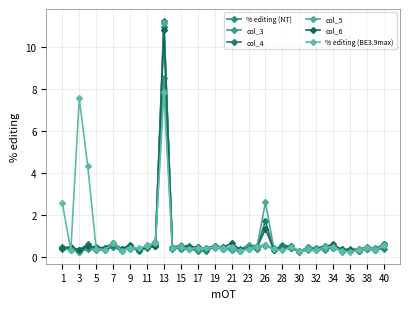

At which category is the sum across all series the highest?

13